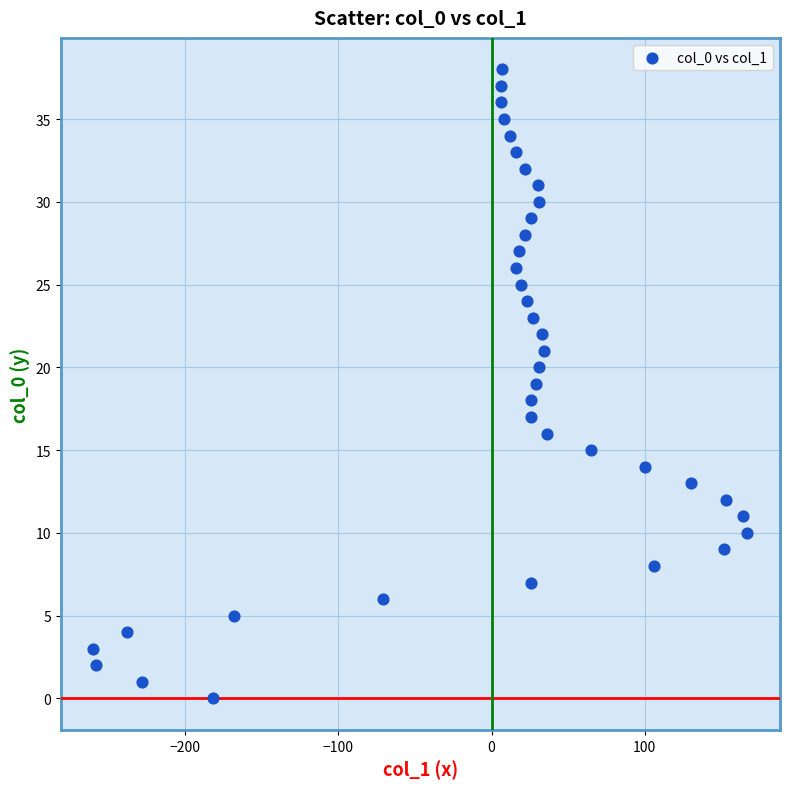

What is the range of Y values (max minus min)?

38